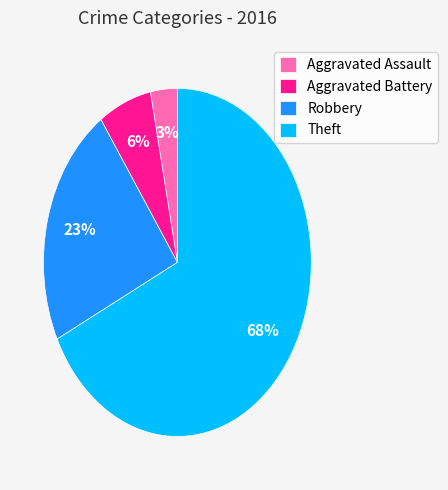

Which category has the biggest portion of the pie?

Theft